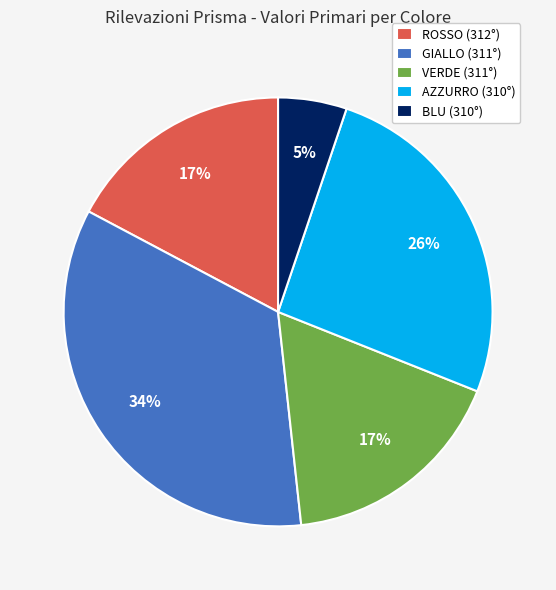

Combined, do GIALLO (311°) and ROSSO (312°) account for over 50%?

Yes